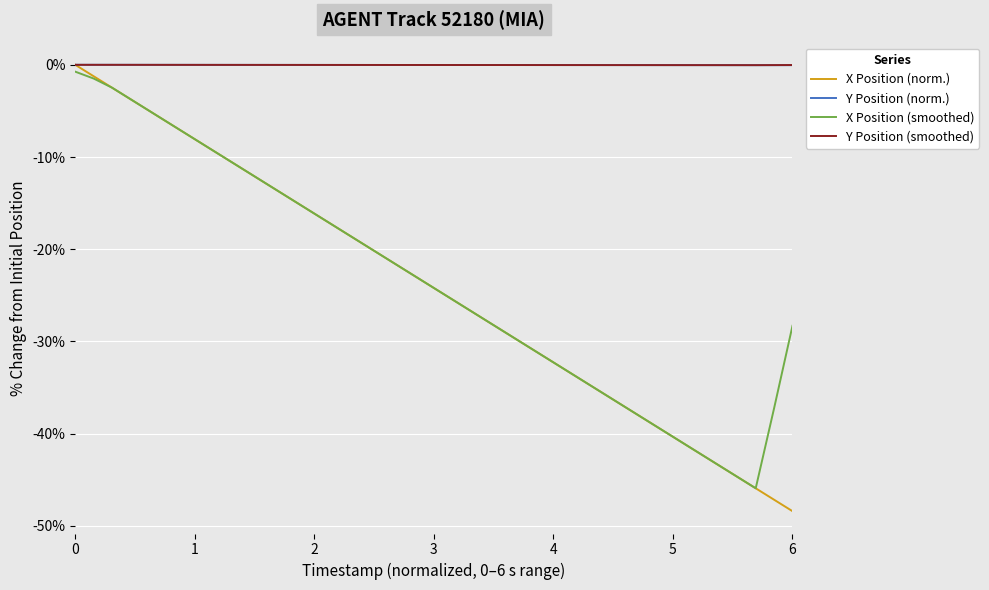

What is the smallest value displayed?

-48.4